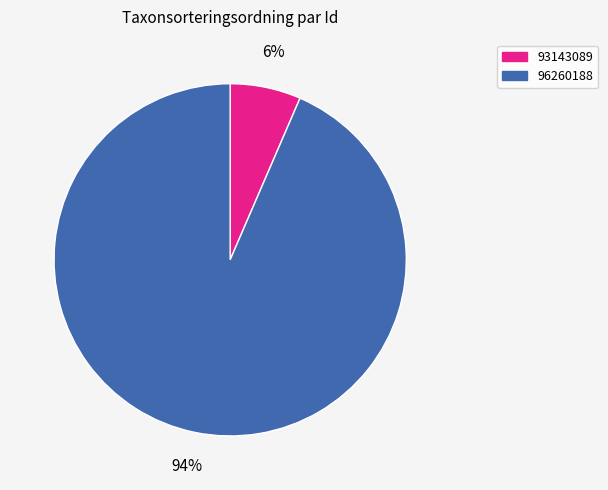

To the nearest percent, what is the average slice percentage?

50%